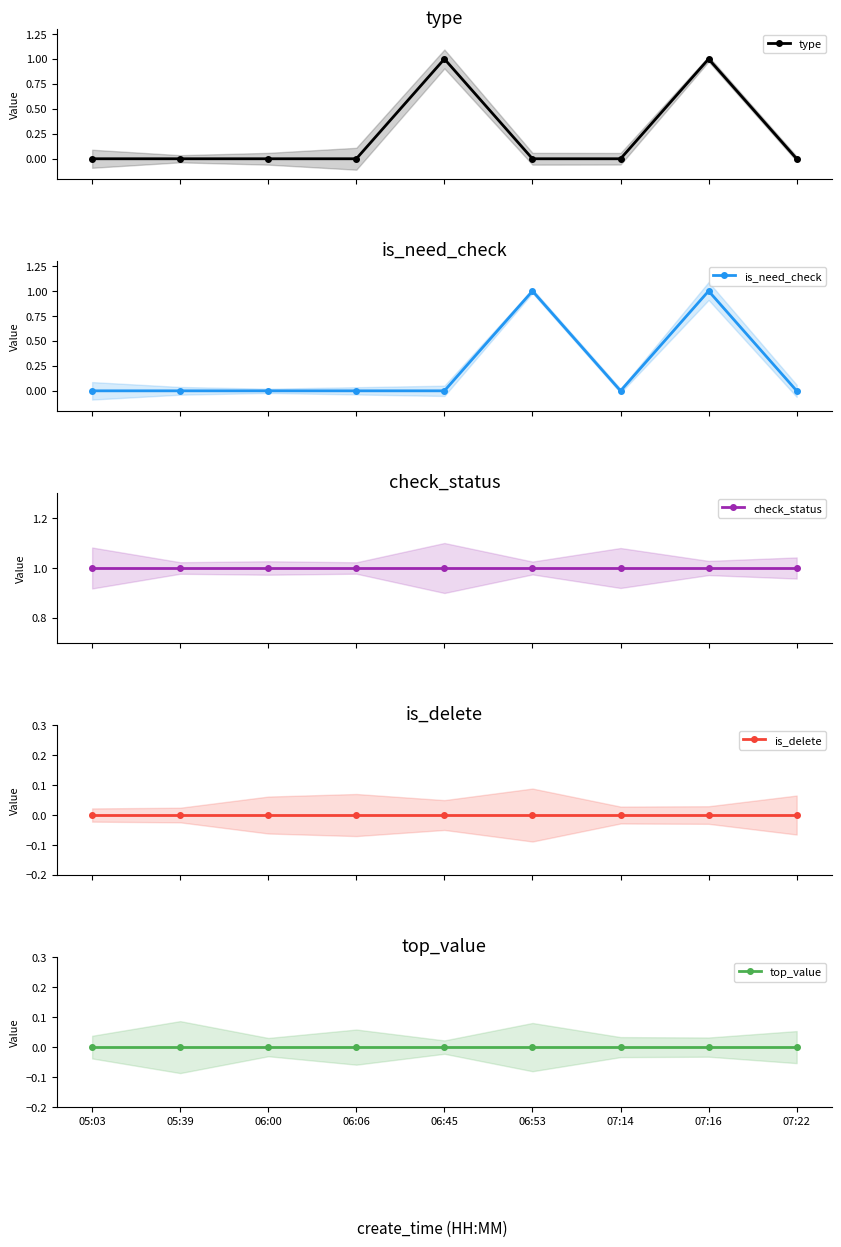

True or false: is_delete and top_value intersect in this chart.

False